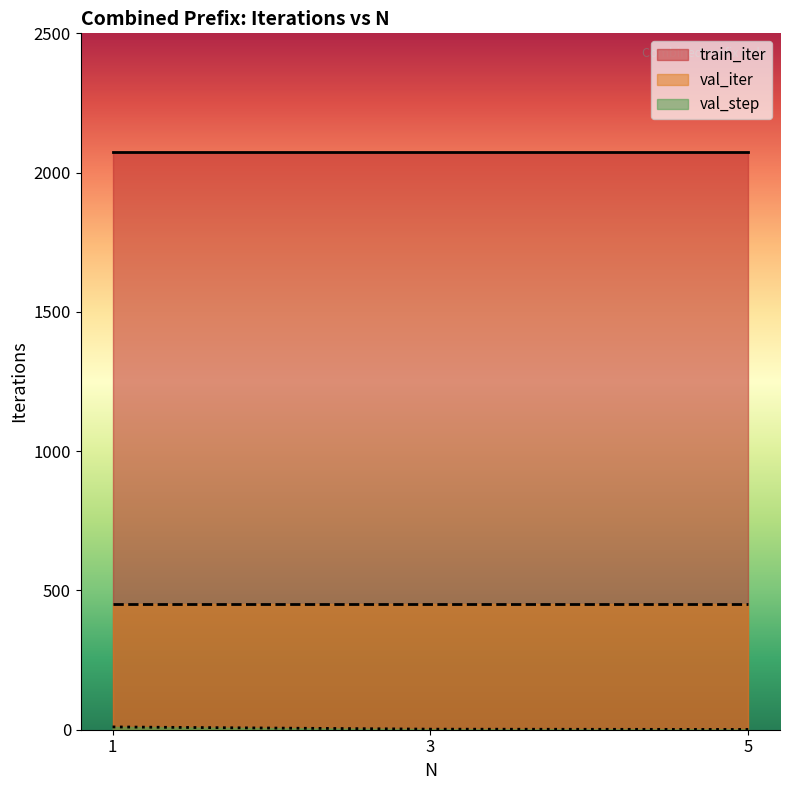

At how many categories does at least one series exceed 1041?

3